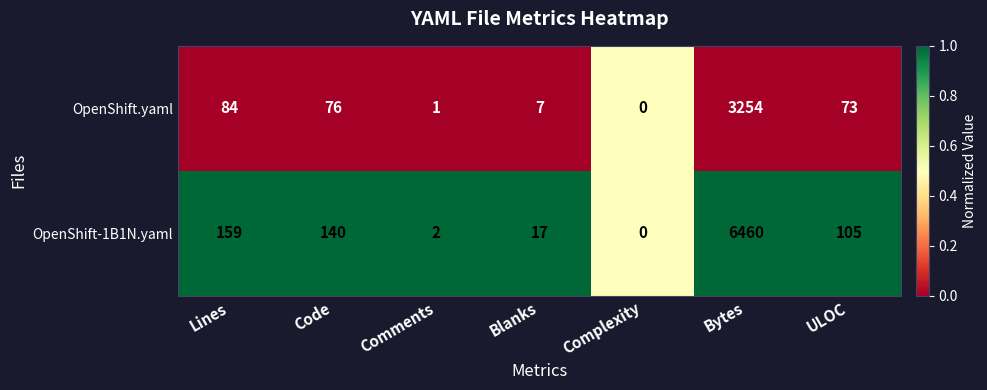

Which series has the largest total across all categories?

OpenShift-1B1N.yaml